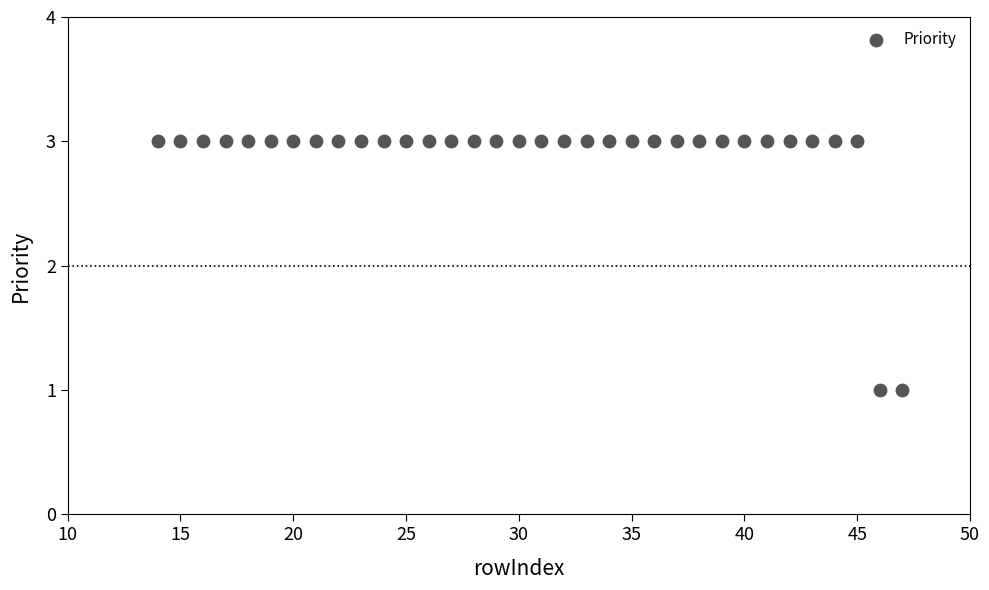

What is the range of X values (max minus min)?

33